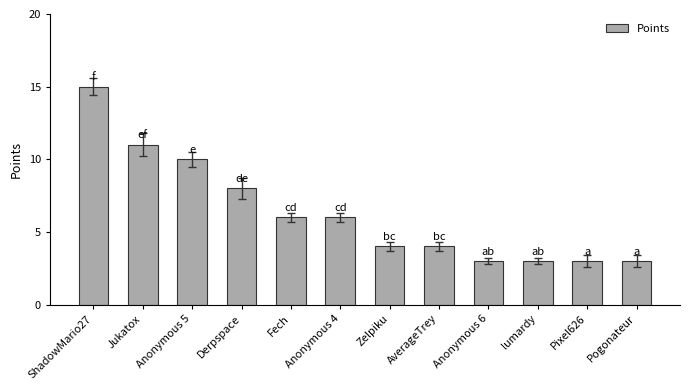

What is the ratio of the value at Zelpiku to the value at AverageTrey?

1.0